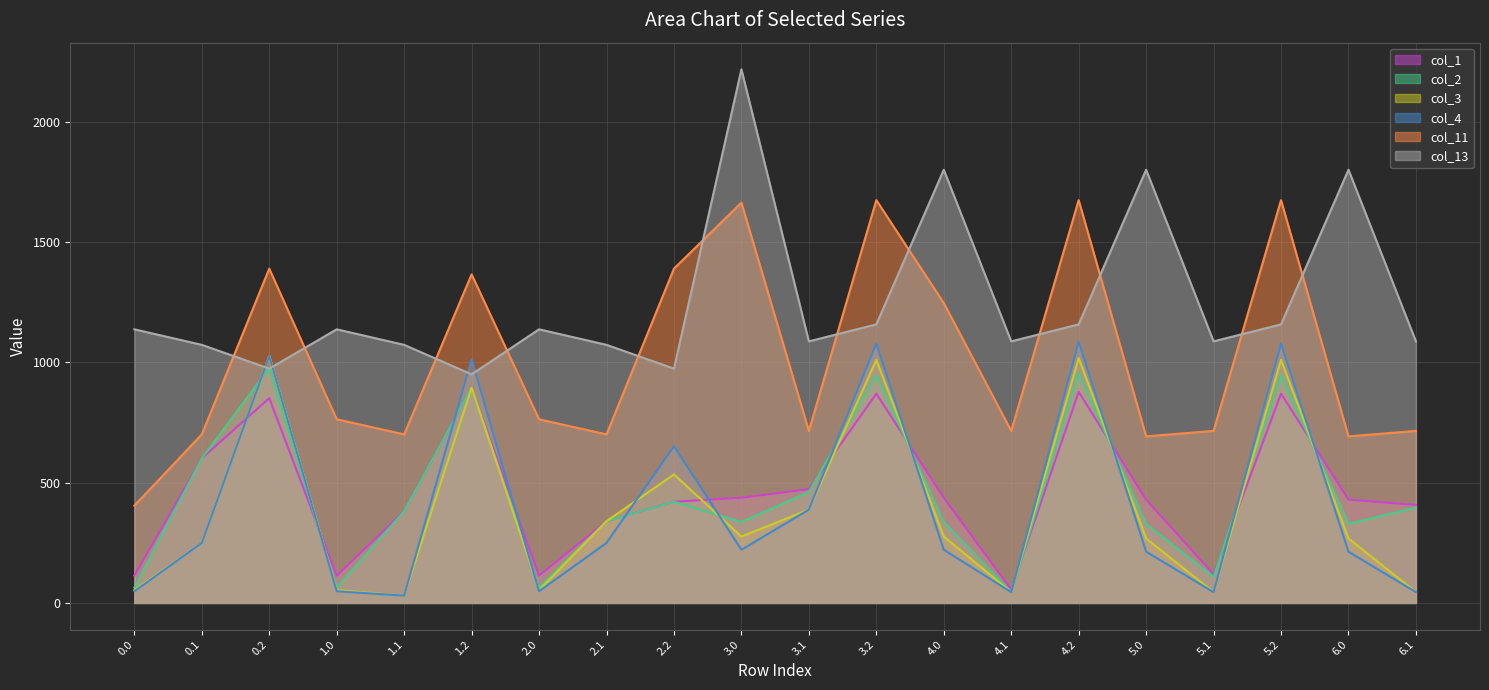

How many intersections are there between col_4 and col_1?

12